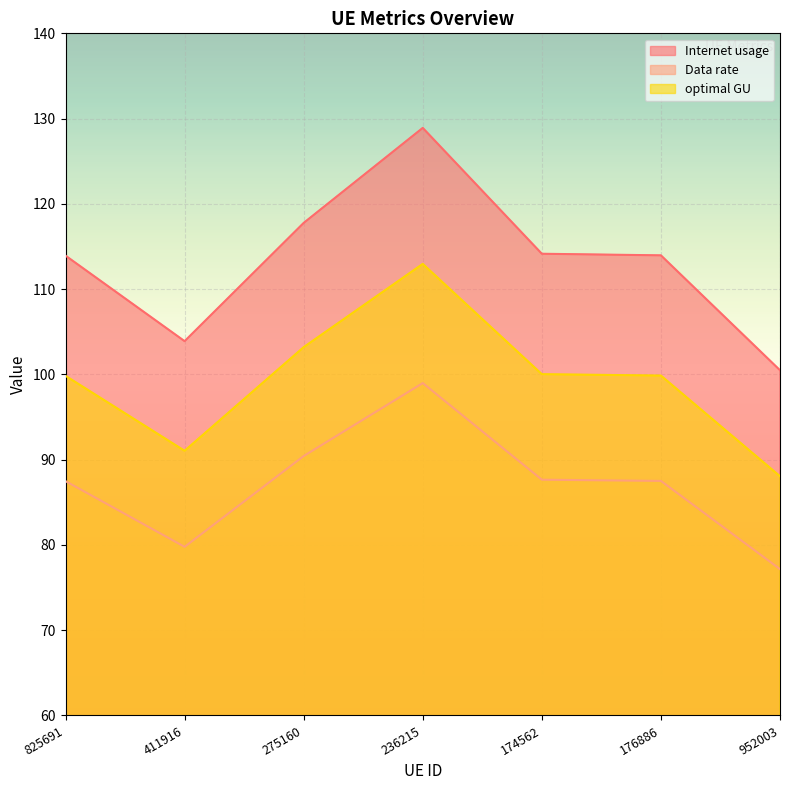

What is the value of the optimal GU point at the 7th from the left?

77.2